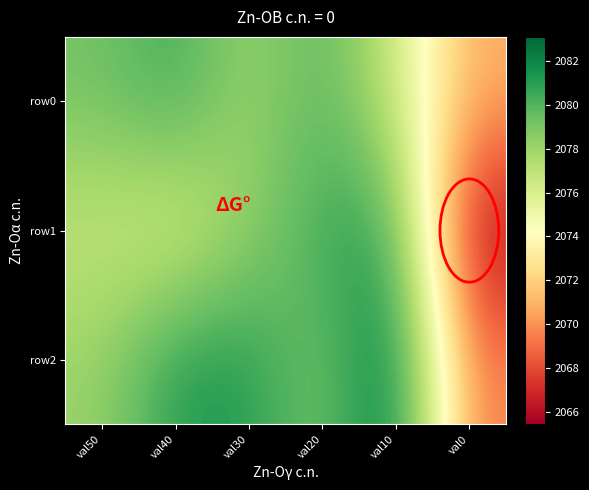

What is the total value across all series at val50?

6234.1